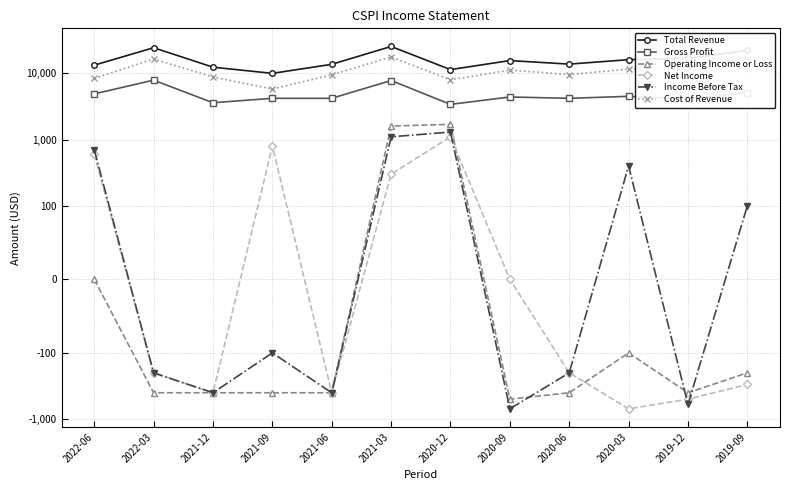

At which label does Income Before Tax first exceed -100?

2022-06